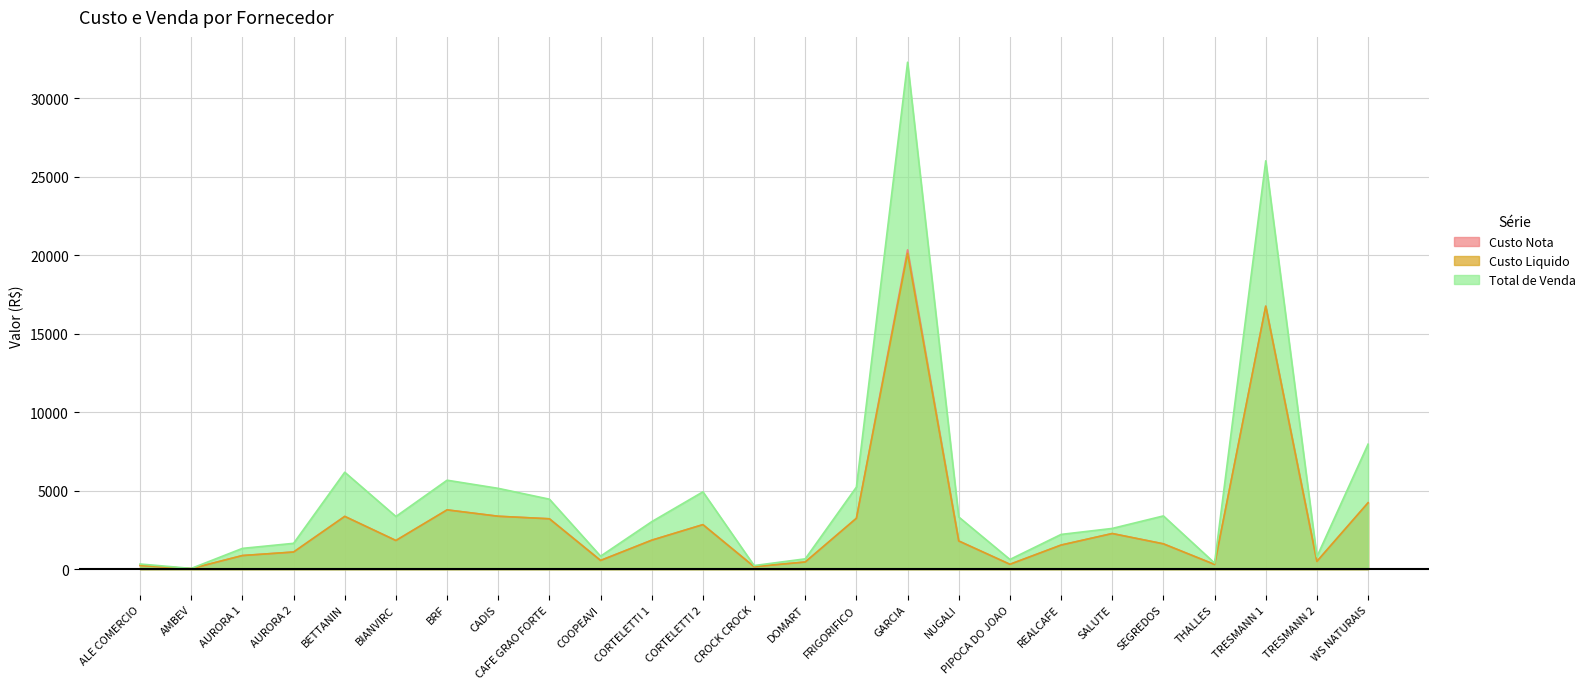

How many interior local peaks does the Custo Nota series have?

6